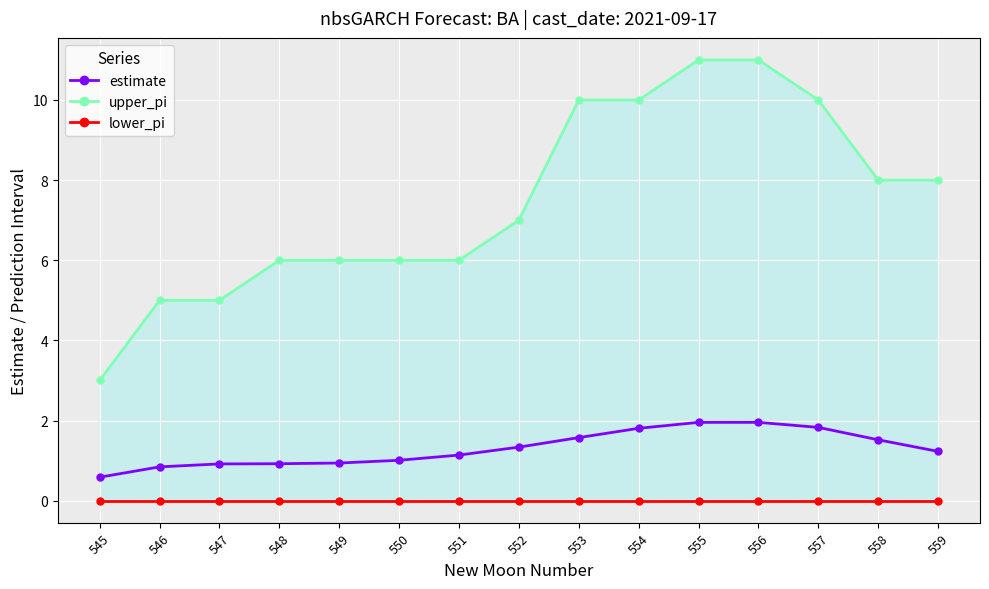

True or false: lower_pi and upper_pi cross at least once.

False